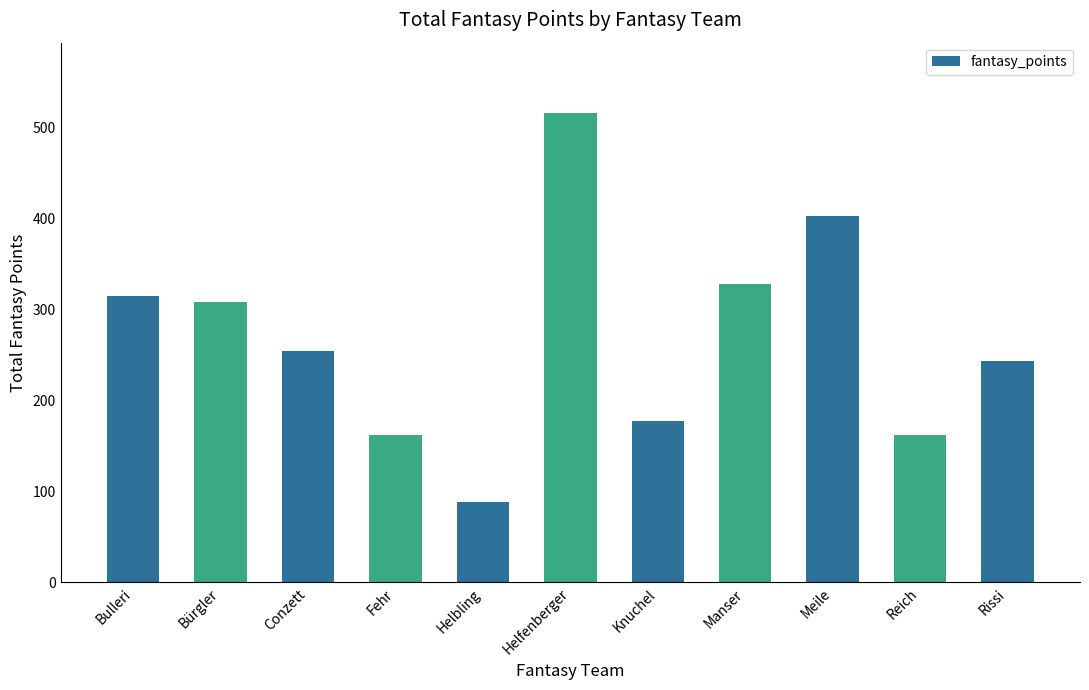

What is the difference between the second highest and minimum values?

314